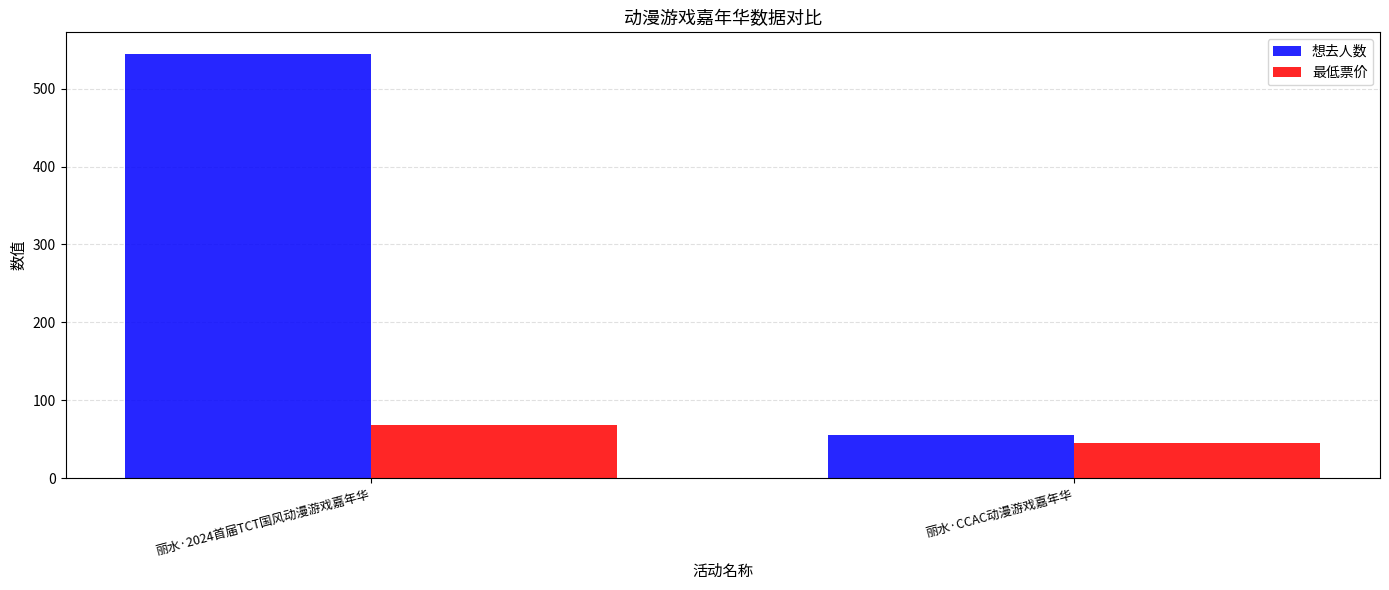

Reading left to right, transcribe all the data shown in this chart.

想去人数: 丽水·2024首届TCT国风动漫游戏嘉年华=545	丽水·CCAC动漫游戏嘉年华=55
最低票价: 丽水·2024首届TCT国风动漫游戏嘉年华=68	丽水·CCAC动漫游戏嘉年华=45